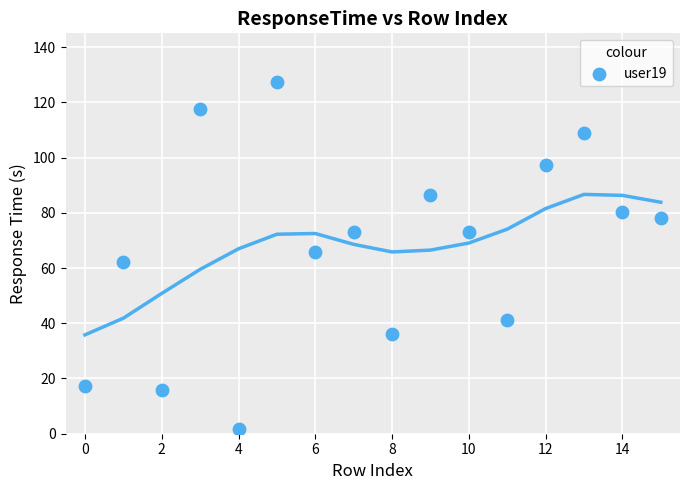

What is the range of Y values (max minus min)?

126.0